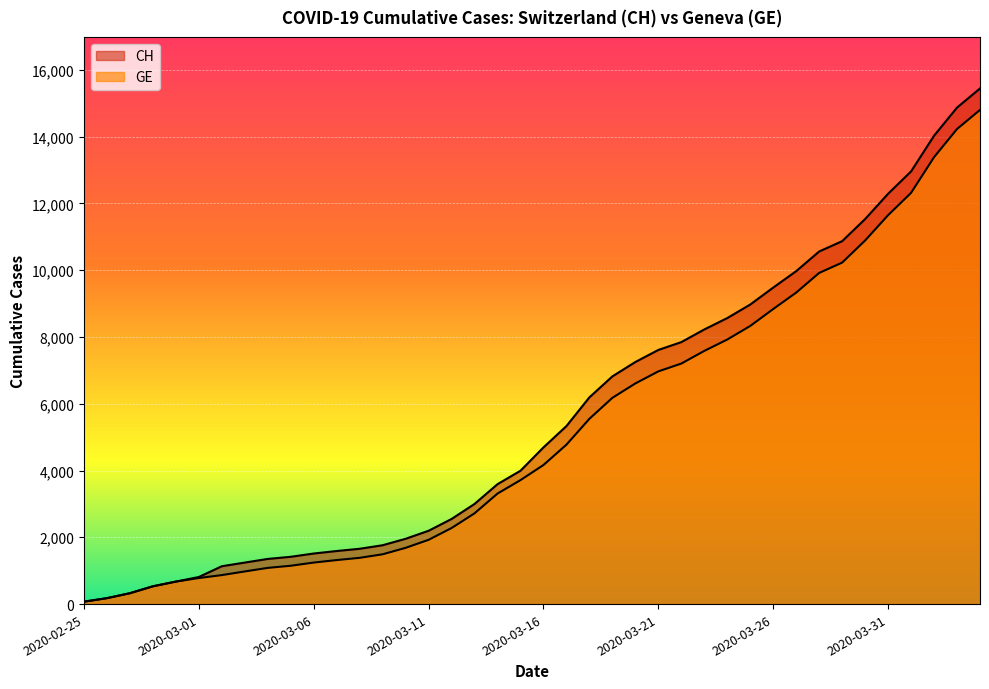

At which label is GE closest to 7434?

2020-03-23